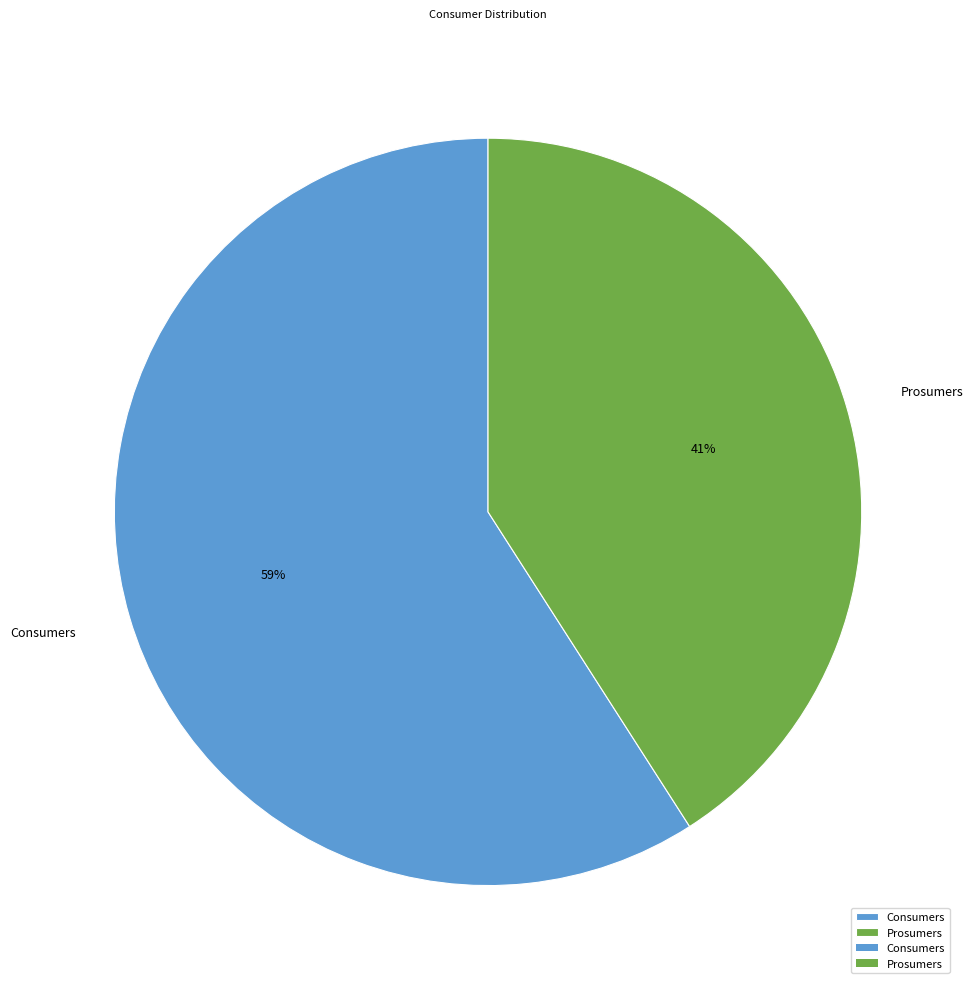

Count the number of slices in the pie.

2